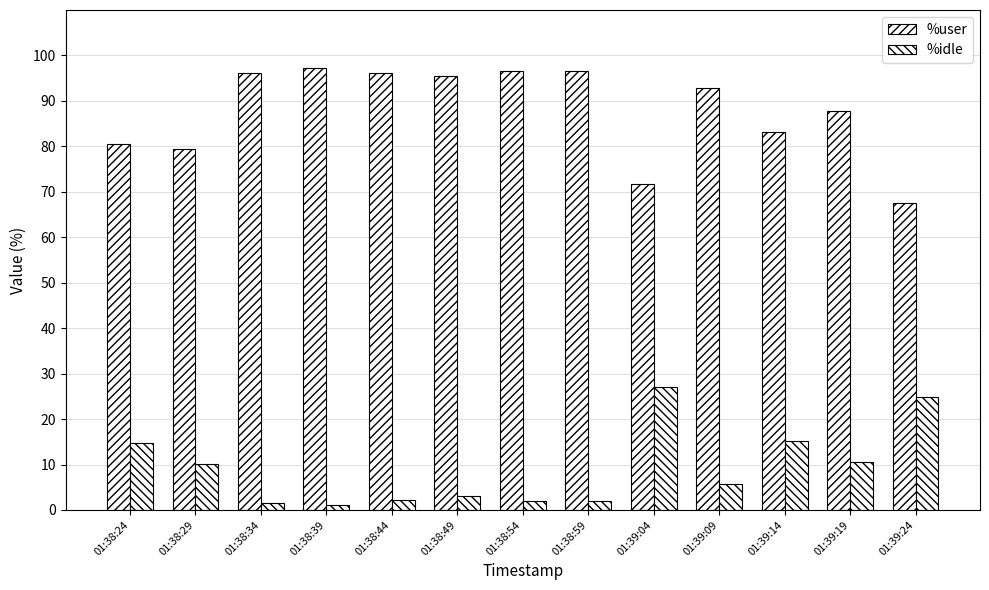

How many bars are there in each group?

2